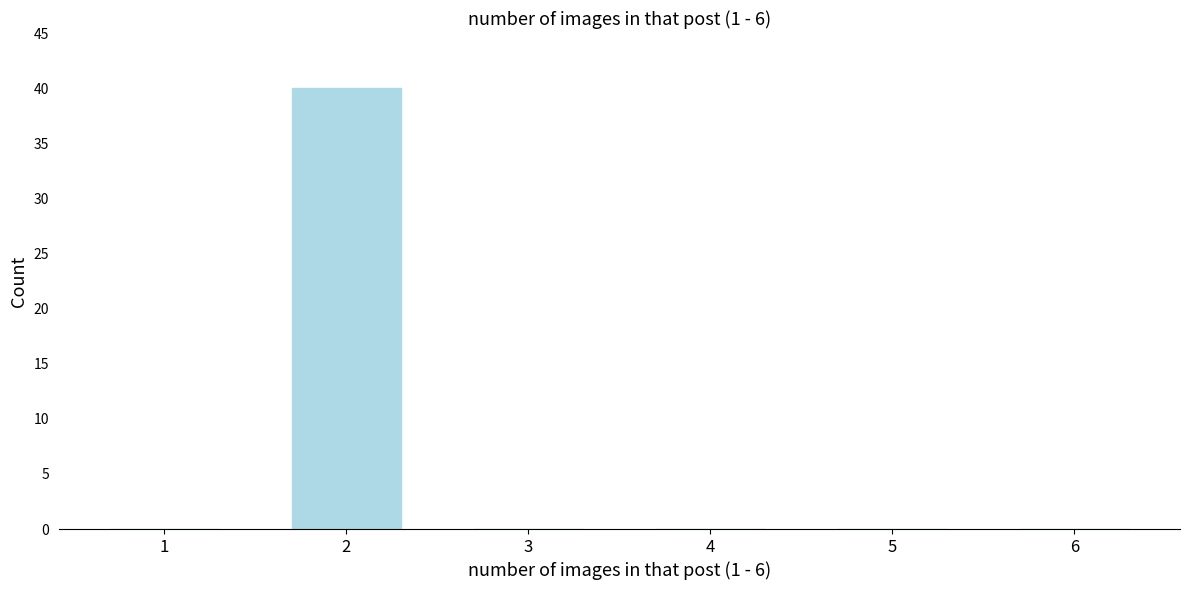

Reading right to left, list all the values displayed in this chart.

6=0	5=0	4=0	3=0	2=40	1=0